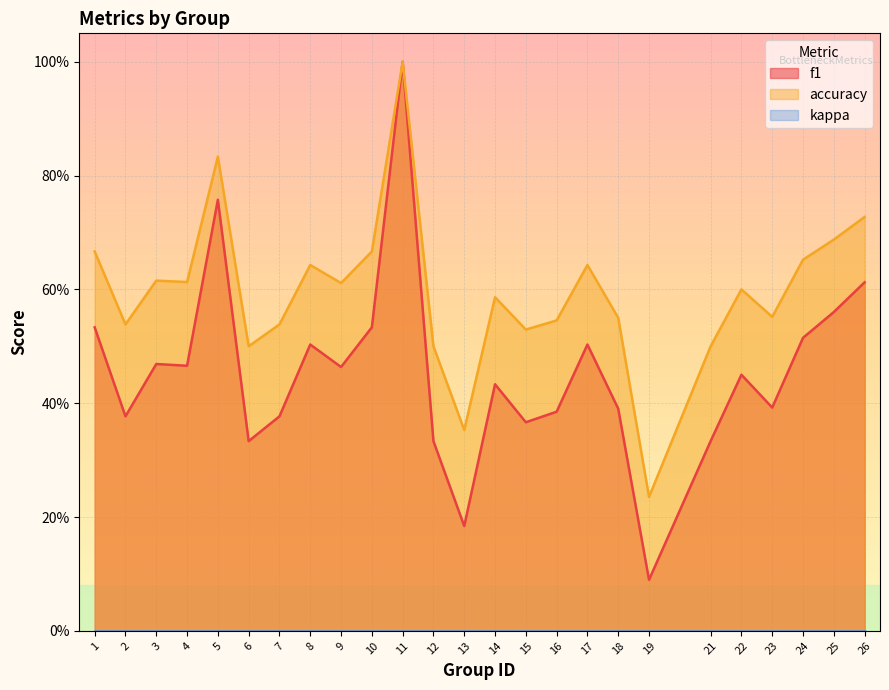

What is the difference between the maximum and minimum values in the f1 series?

0.9